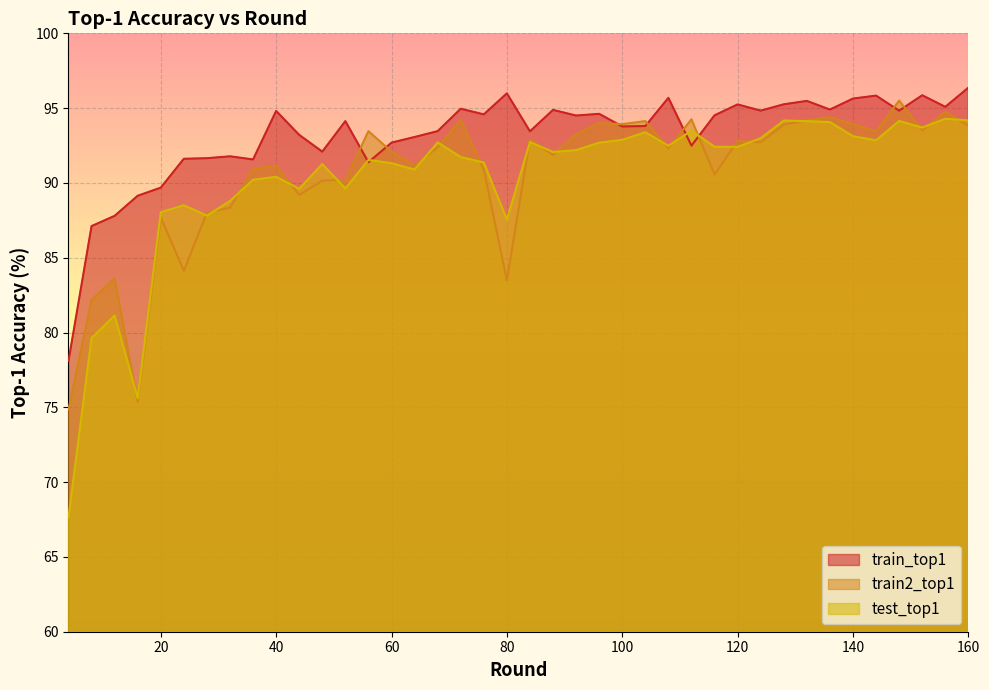

True or false: test_top1 and train_top1 cross at least once.

True